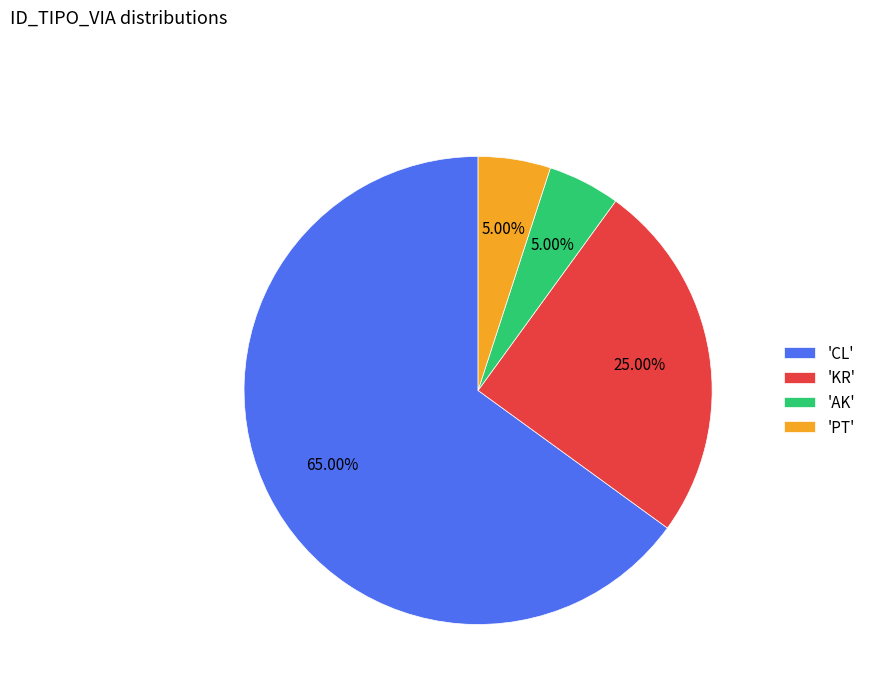

What is the ratio of the value at 'CL' to the value at 'AK'?

13.0